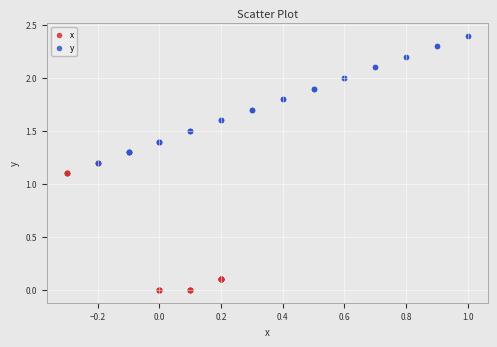

Which series reaches the maximum Y coordinate?

y